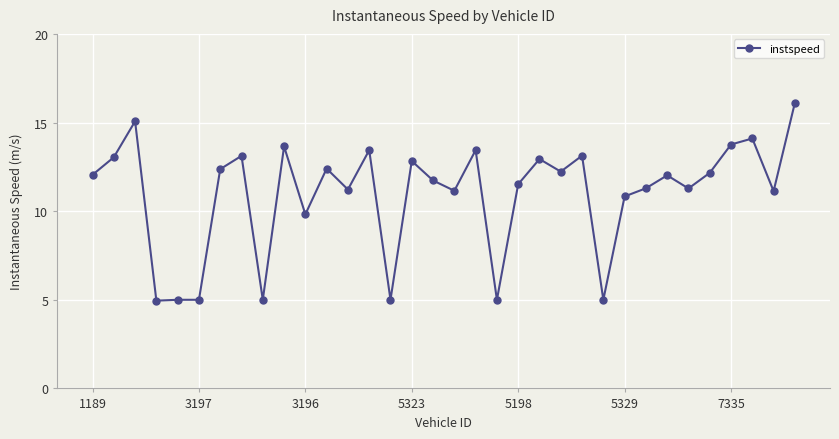

True or false: there are more than 0 points higher than both neighbors.

True